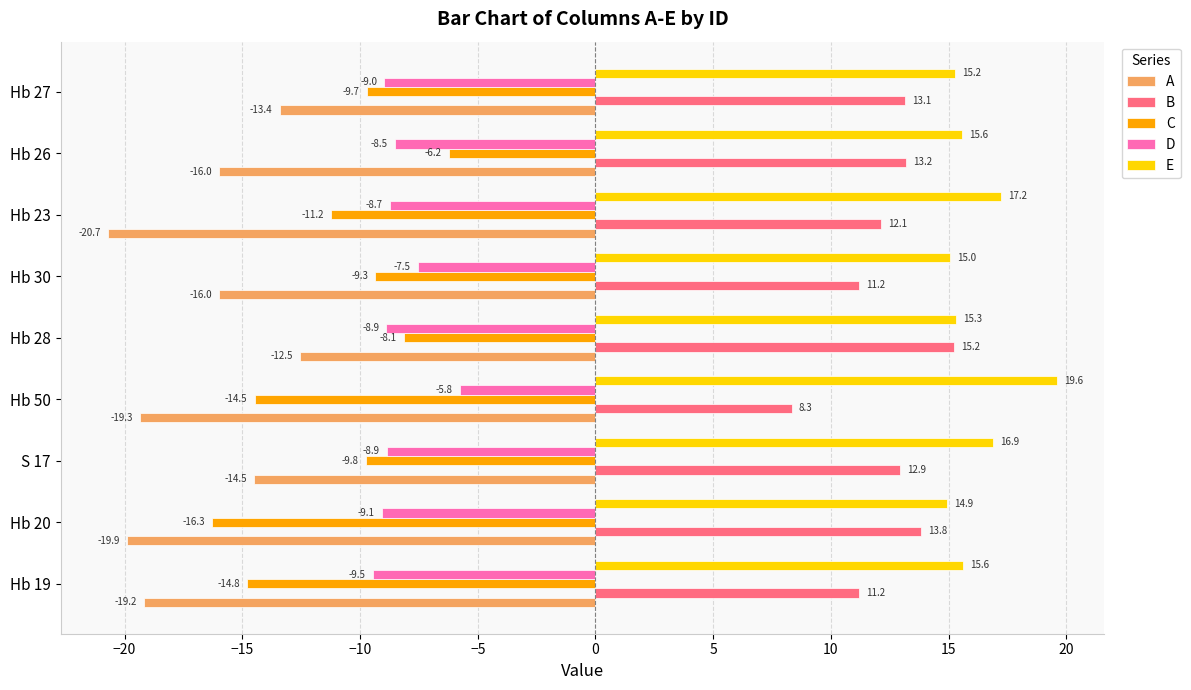

What is the smallest value displayed?

-20.7